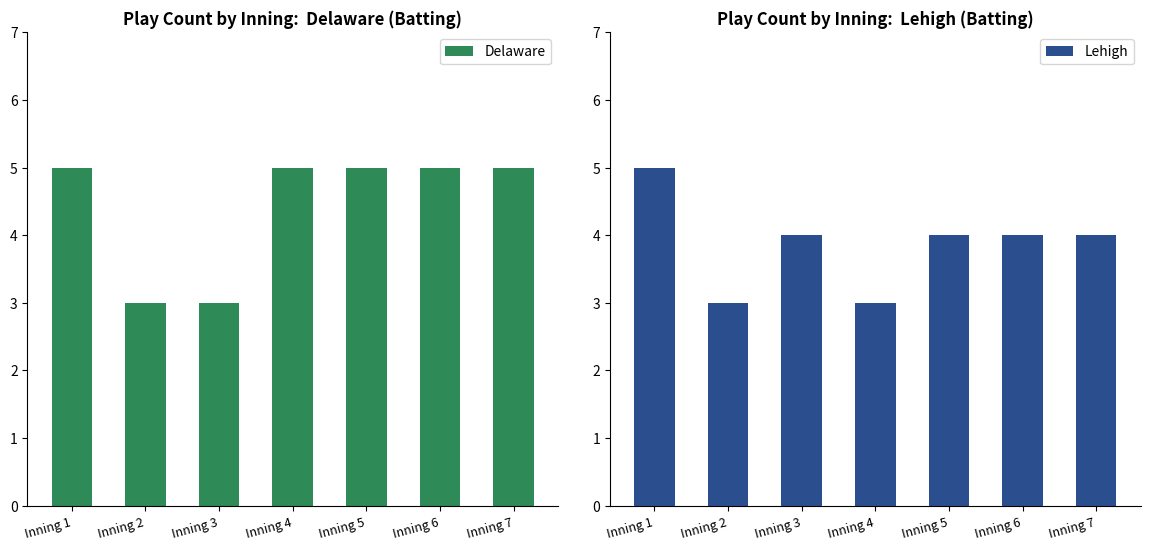

What value does the Delaware series have at Inning 1?

5